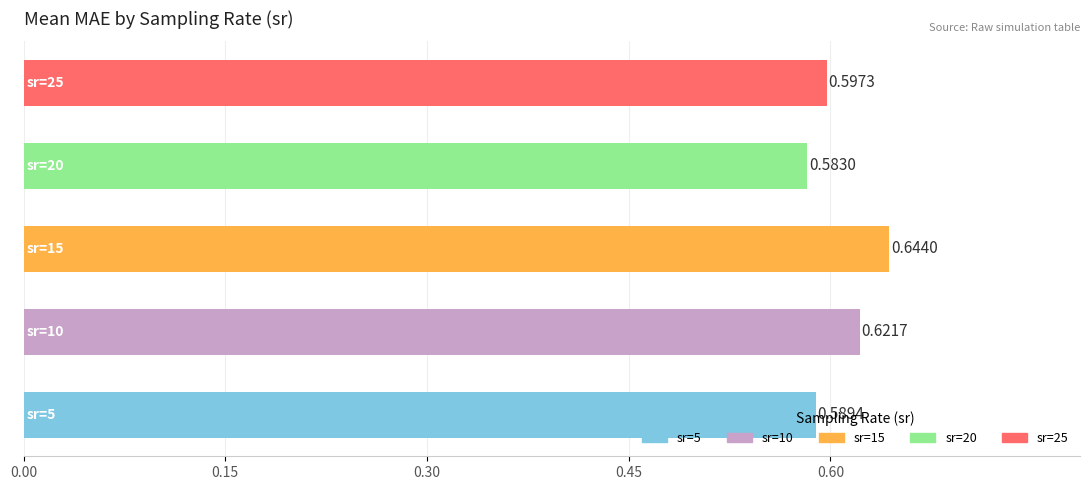

What is the average value?

0.6